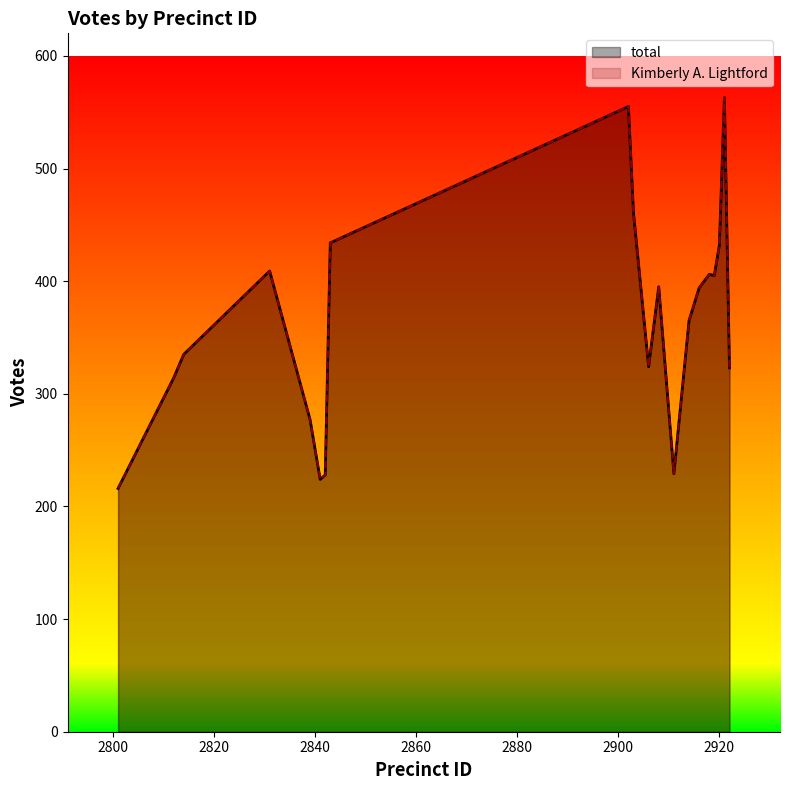

Which has a higher value, 2801 or 2906?

2906